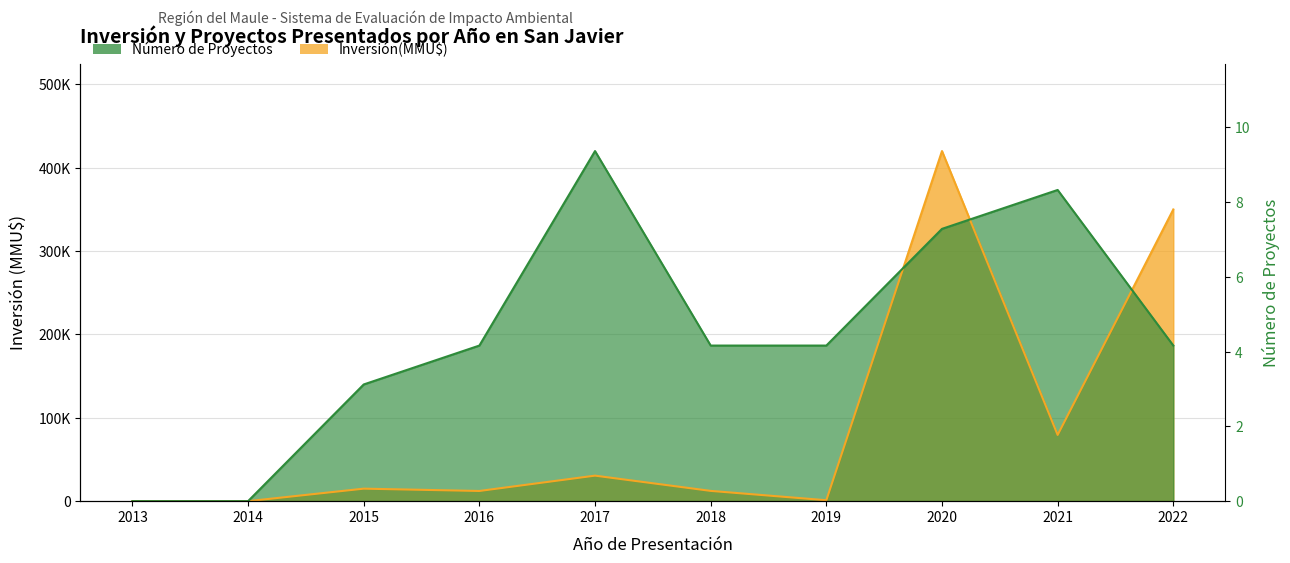

Reading right to left, what are all the values shown in this chart?

Inversión(MMU$): 349815.0	79429.0	419854.0	1122.0	12320.0	30616.0	12227.0	15000.0	0.0	0.0
Número de Proyectos: 186601.8	373203.6	326553.1	186601.8	186601.8	419854.0	186601.8	139951.3	0.0	0.0